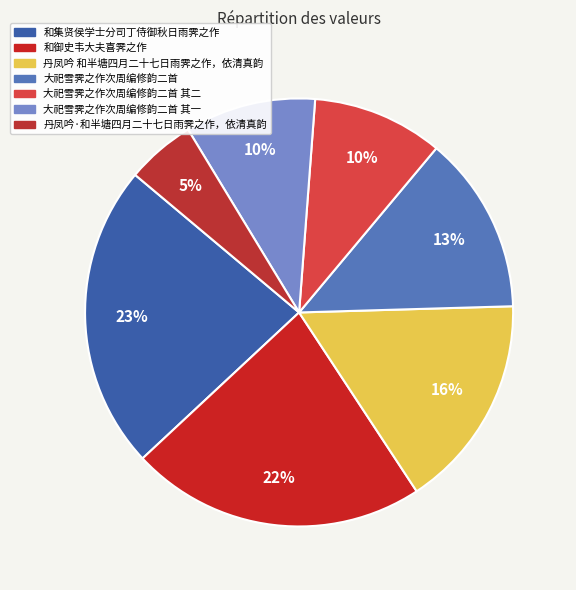

Does 和集贤侯学士分司丁侍御秋日雨霁之作 represent more than half of the total?

No